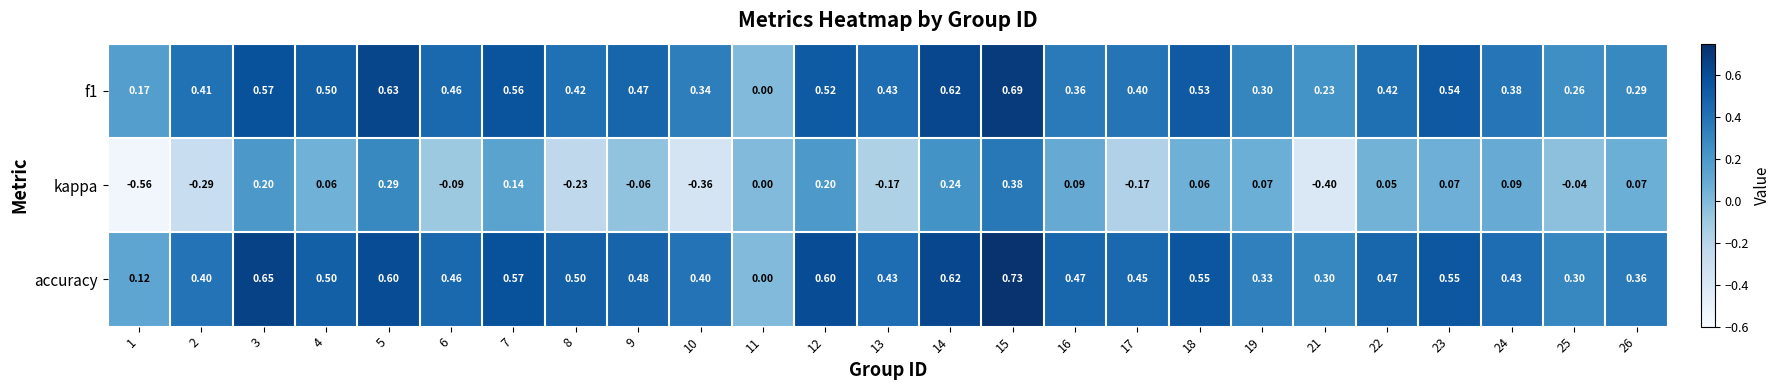

Which series has the widest spread of values?

kappa